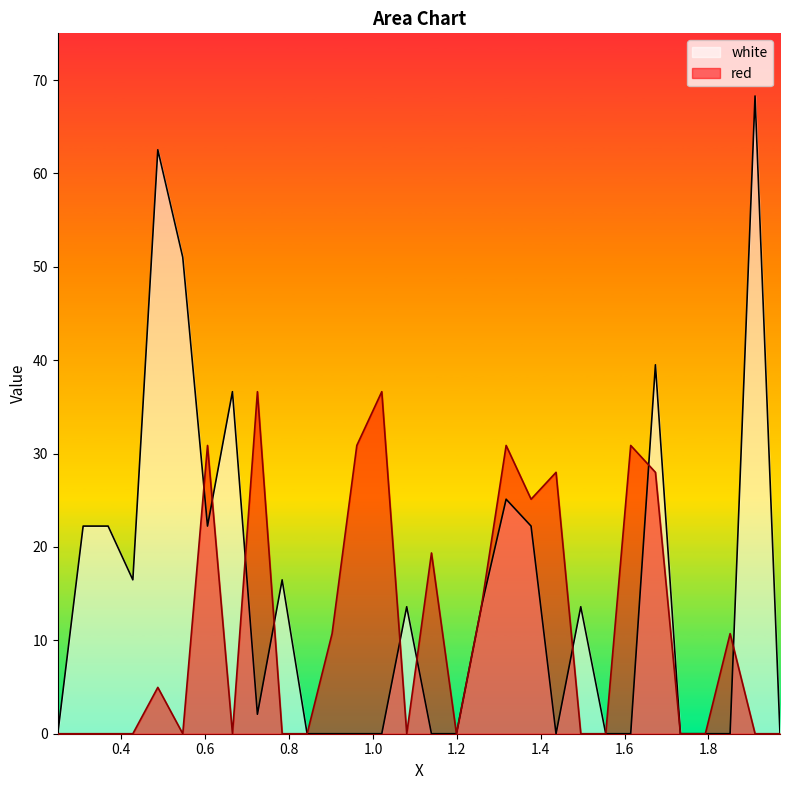

In white, how many points are higher than both neighbors (excluding endpoints)?

8